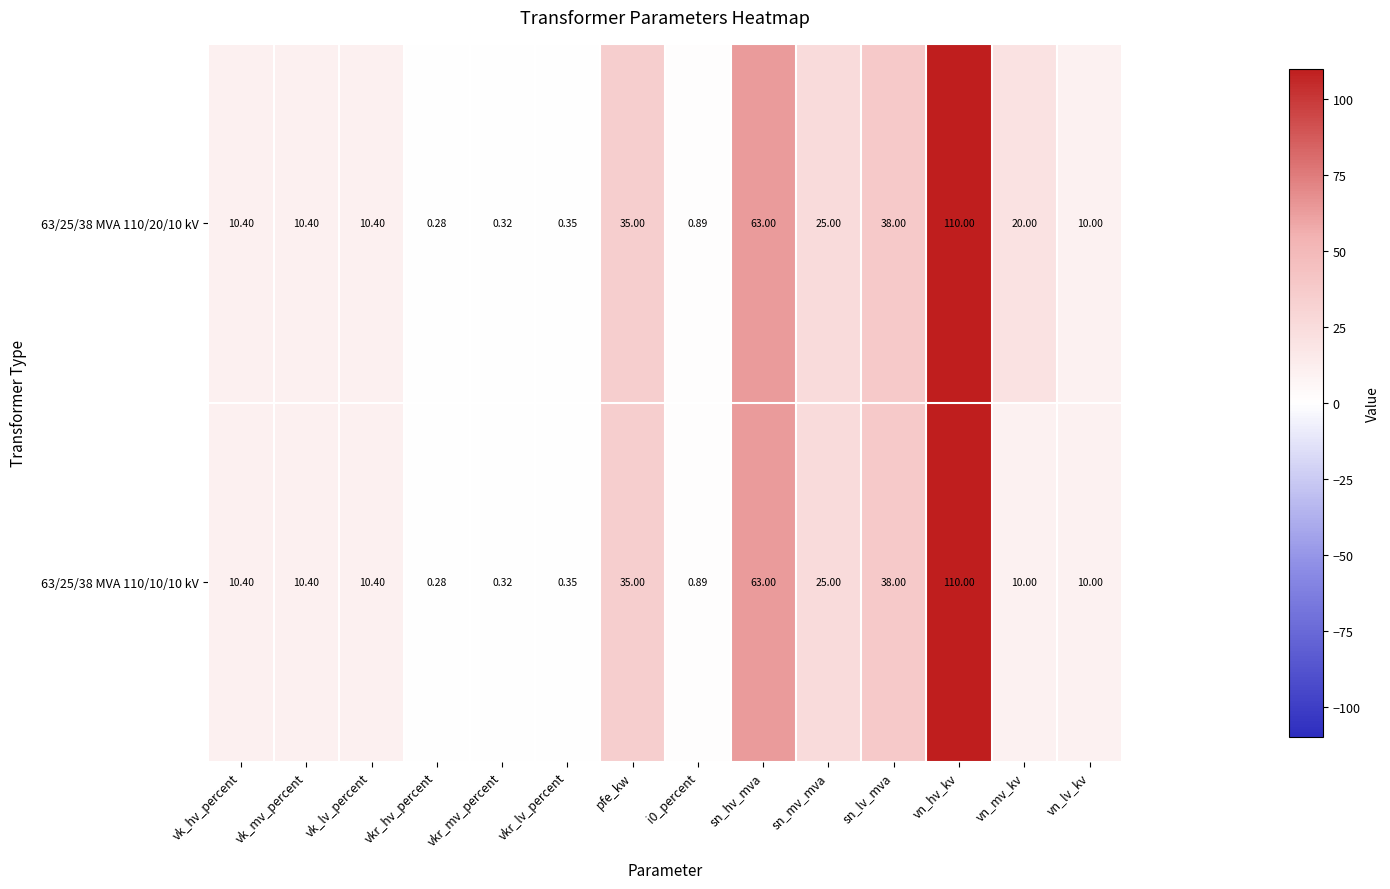

What is the total value across all series at vkr_hv_percent?

0.6